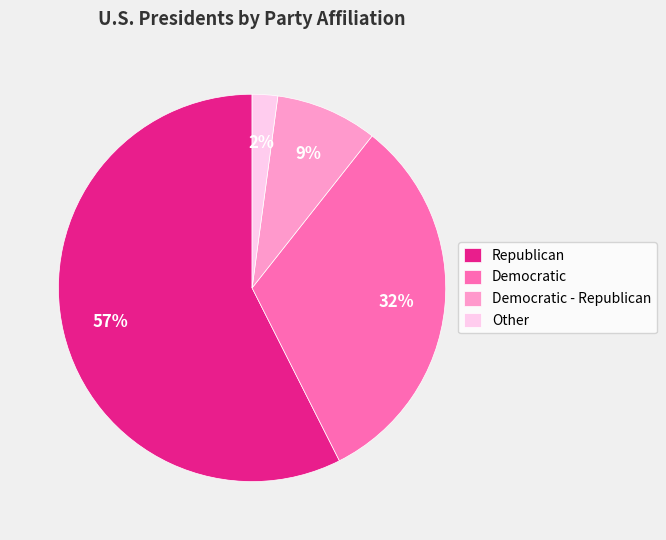

Does any single category account for the majority?

Yes